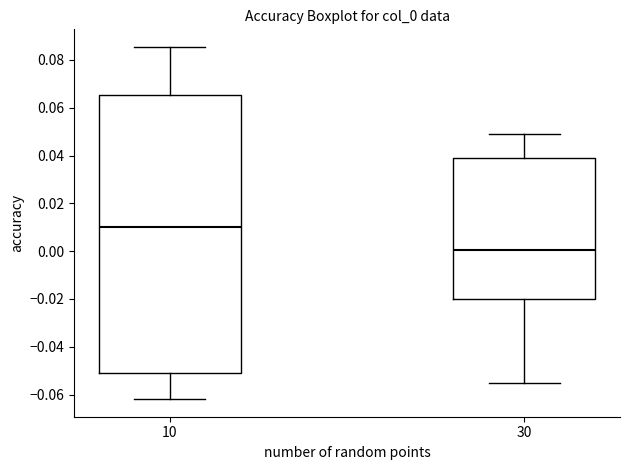

Reading left to right, read every box against the y-axis: the position of its median line, the range the box covers, and the ends of its whiskers. The values are not printed on the chart, so give them approximately, as read against the axis.

10: median 0.010, box -0.050 to 0.066, whiskers -0.062 to 0.086
30: median 0.000, box -0.020 to 0.038, whiskers -0.056 to 0.050